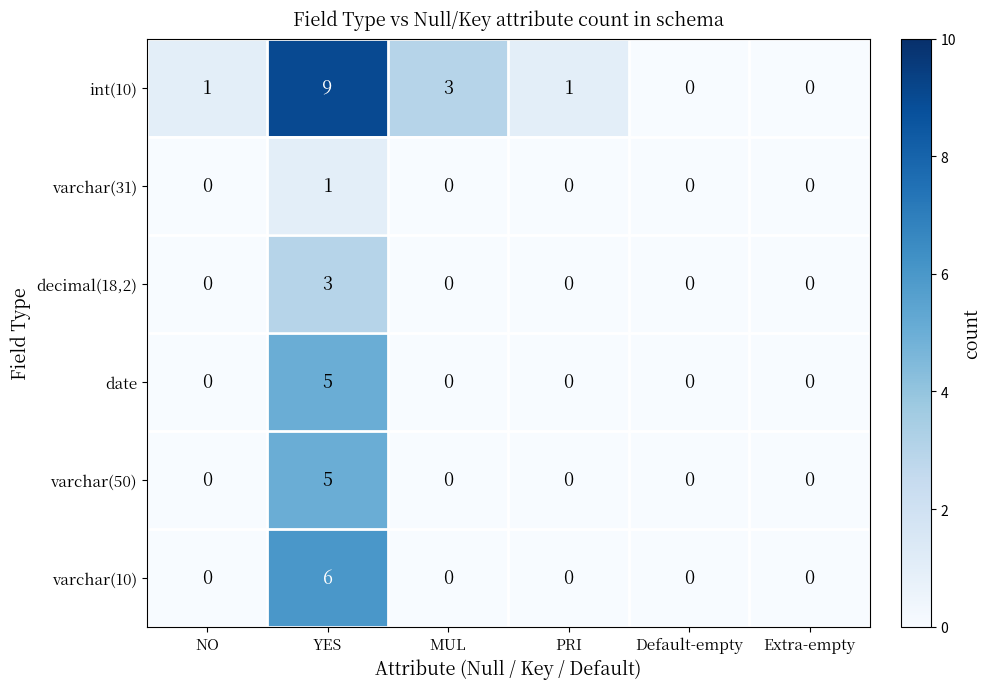

The decimal(18,2) series shows -1 at MUL. True or false?

False